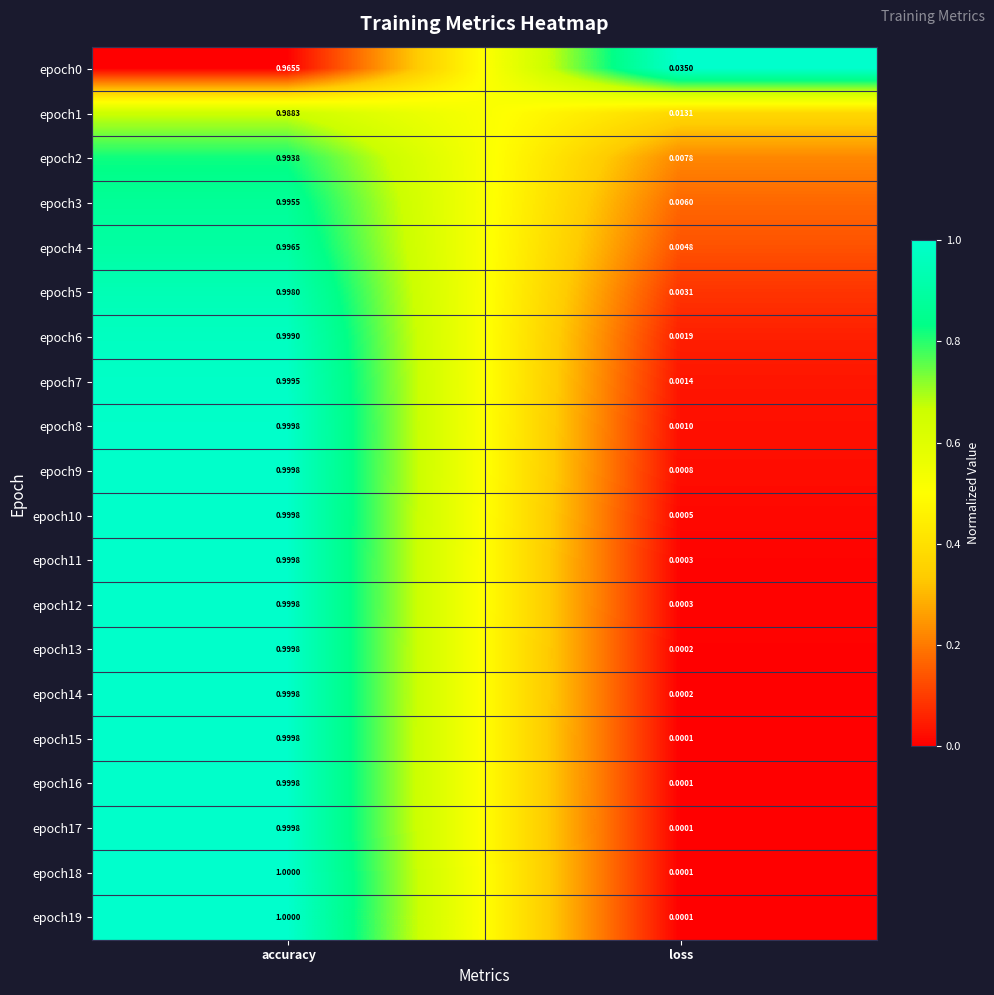

At which category is the sum across all series the highest?

accuracy